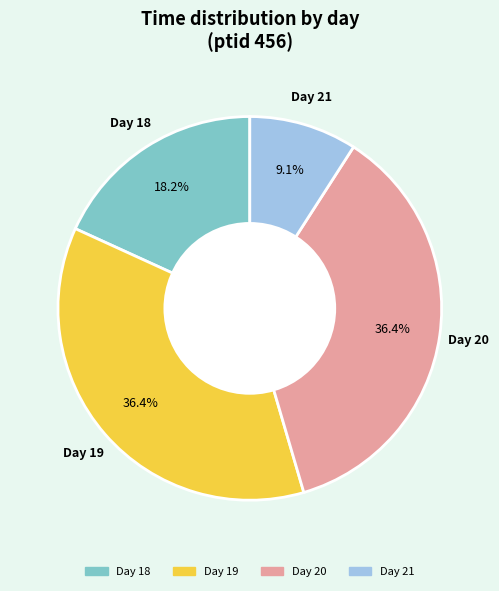

Is there any slice that represents more than half of the pie?

No